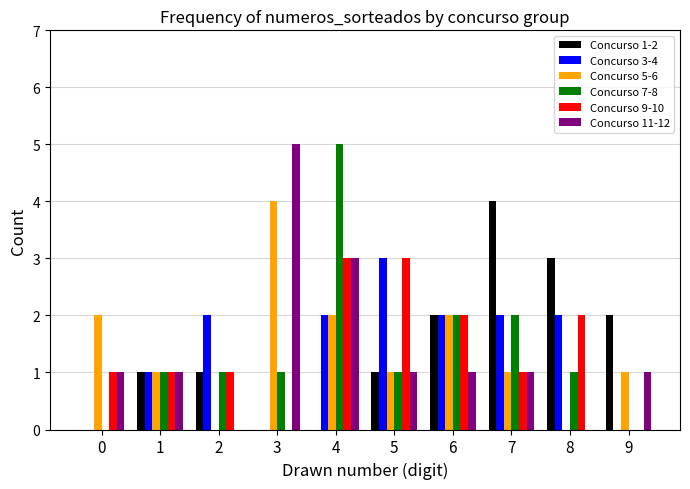

Count the number of data series in this chart.

6